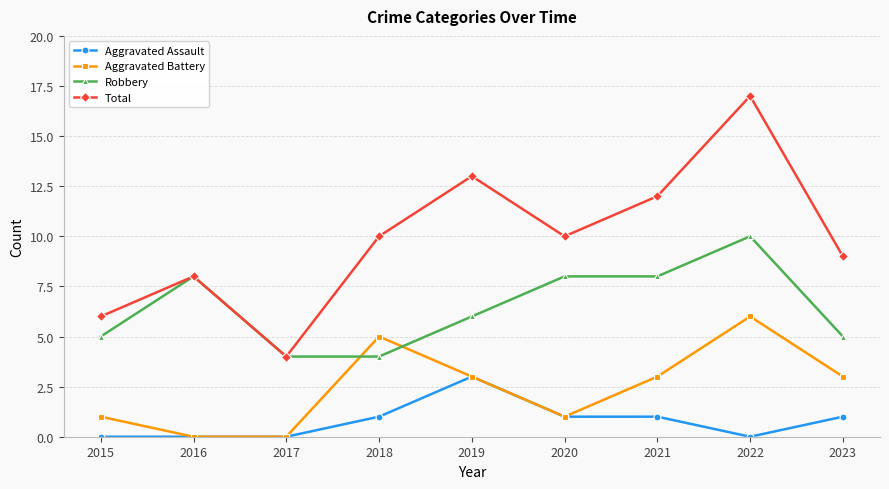

Rank the series by their maximum value, from lowest to highest.

Aggravated Assault, Aggravated Battery, Robbery, Total